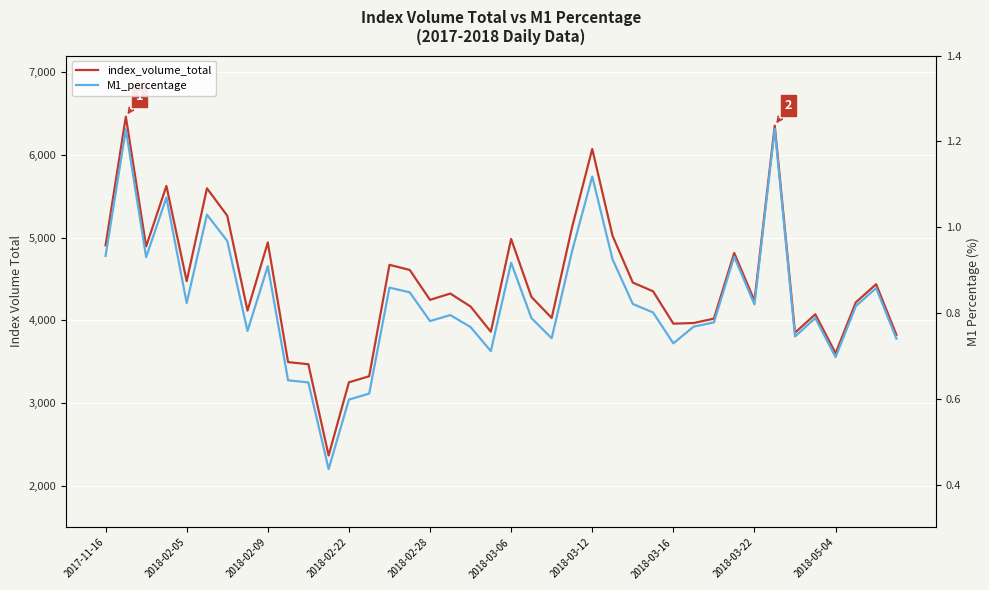

Is it true that M1_percentage equals 1.8 at 2018-03-12?

False